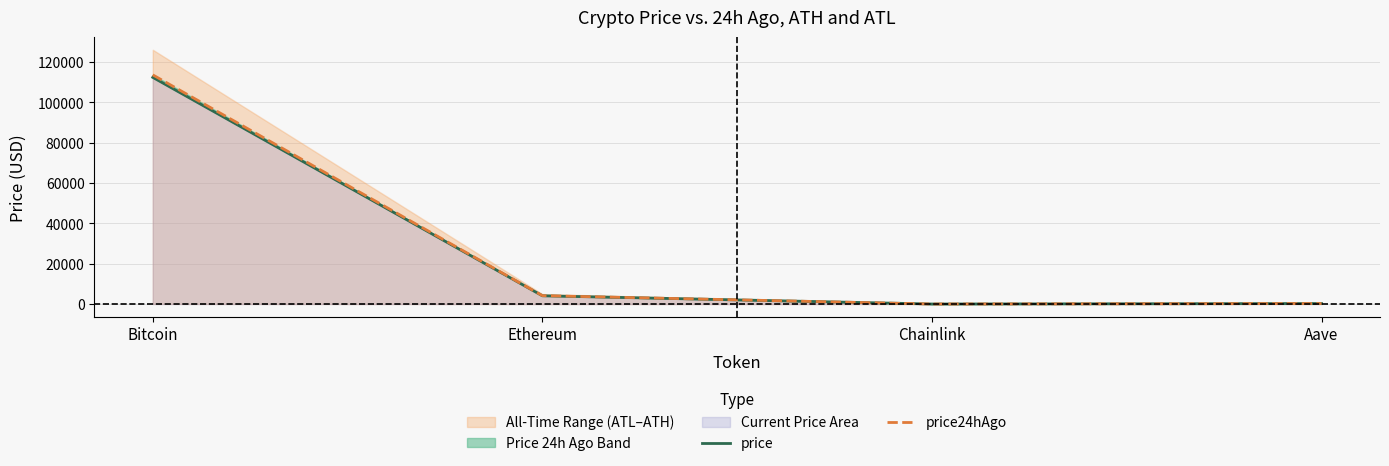

The price series shows 385.0 at Aave. True or false?

False